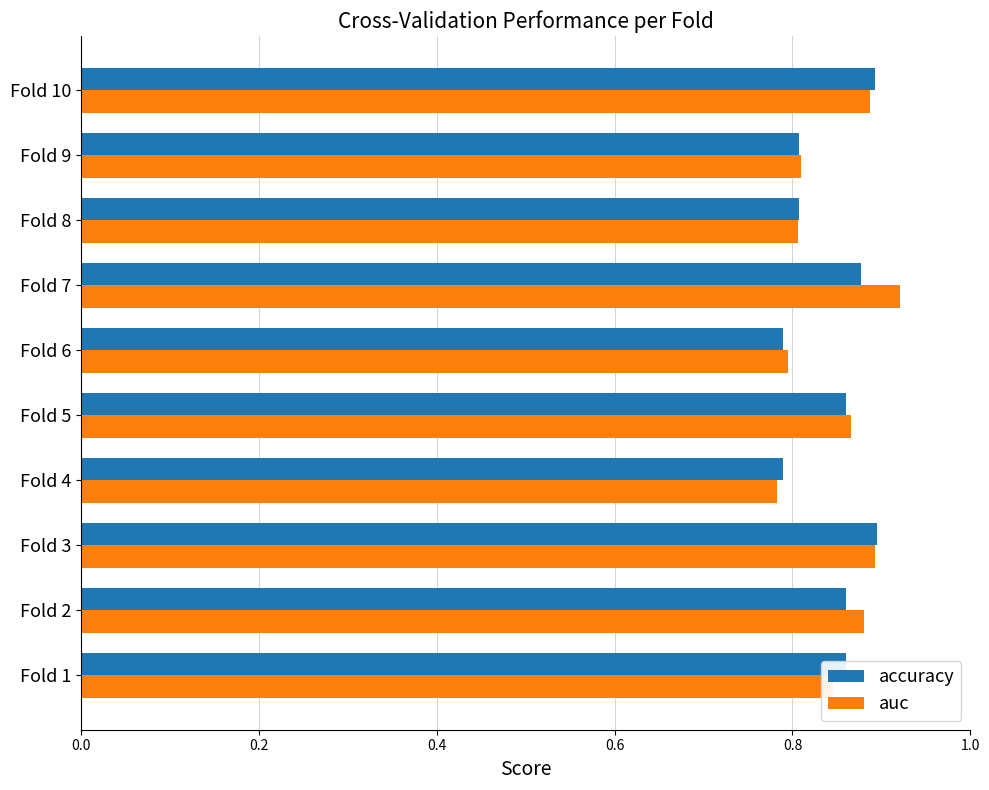

Is the value of accuracy at Fold 8 greater than the value of auc at Fold 3?

No